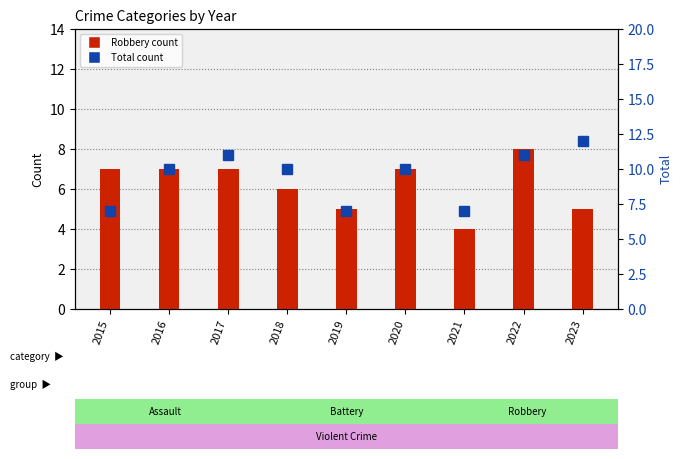

At which category is the sum across all series the highest?

2022